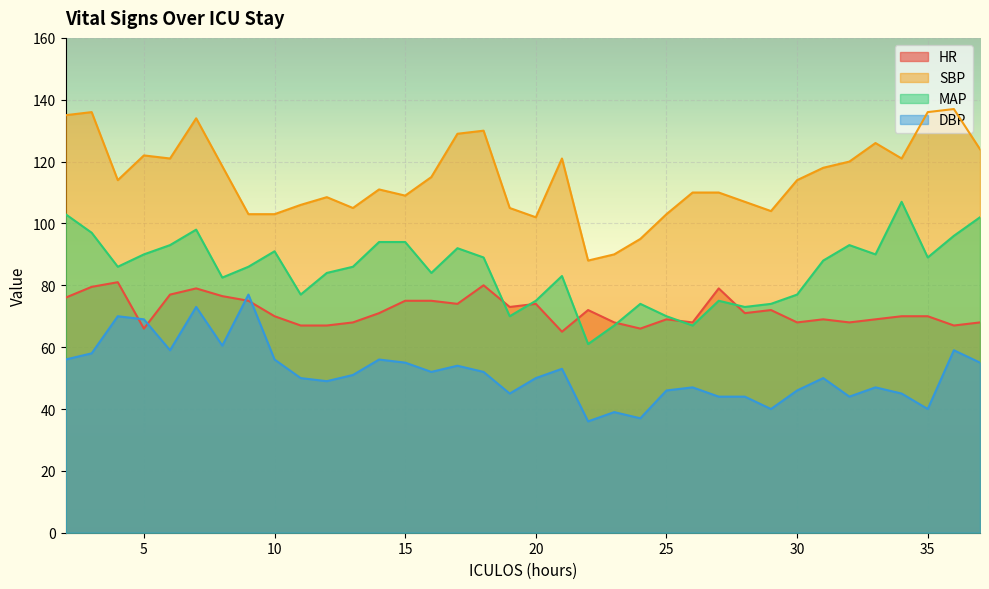

In MAP, how many points are higher than both neighbors (excluding endpoints)?

8